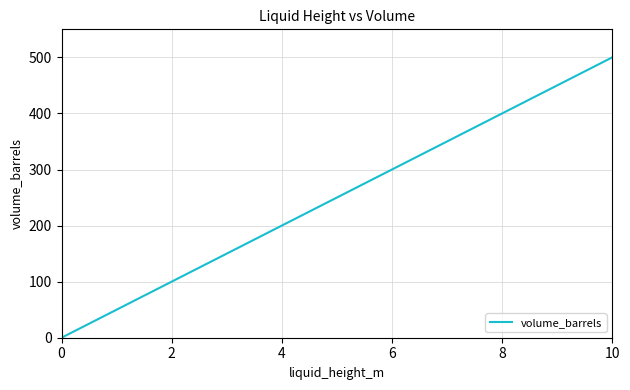

What is the greatest value displayed?

500